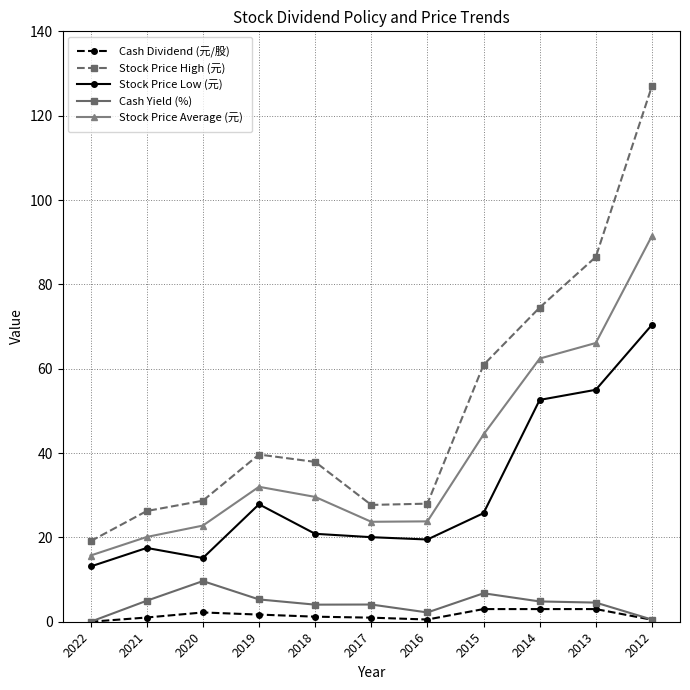

Is it true that Stock Price High (元) equals 54.6 at 2018?

False